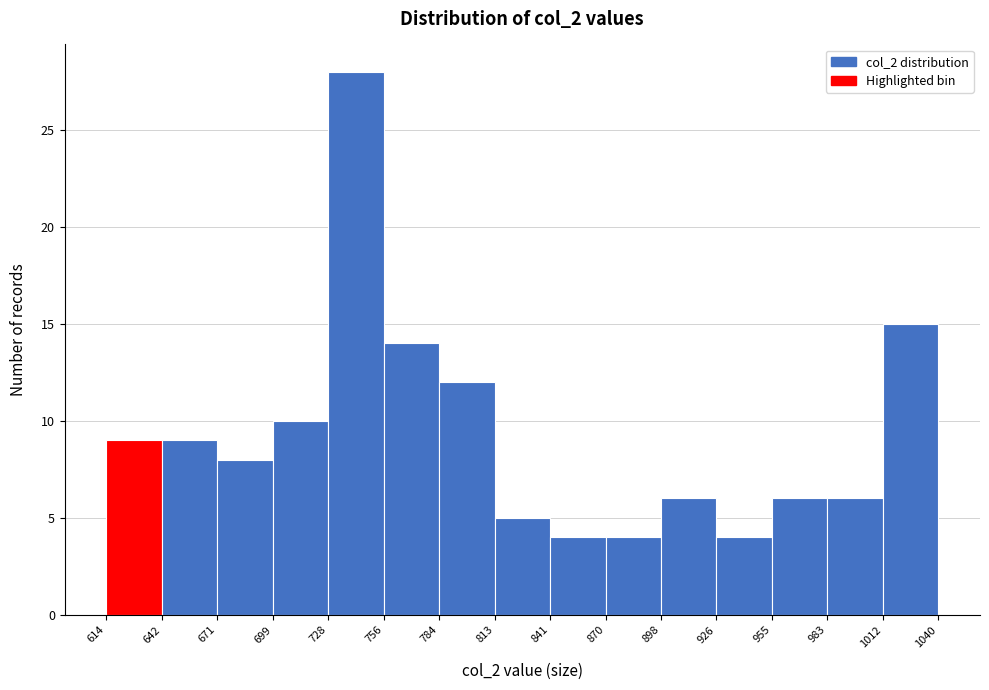

What is the height of the bar covering 926 to 955 on the x-axis? The values are not printed on the chart, so give them approximately, as read against the axis.

4